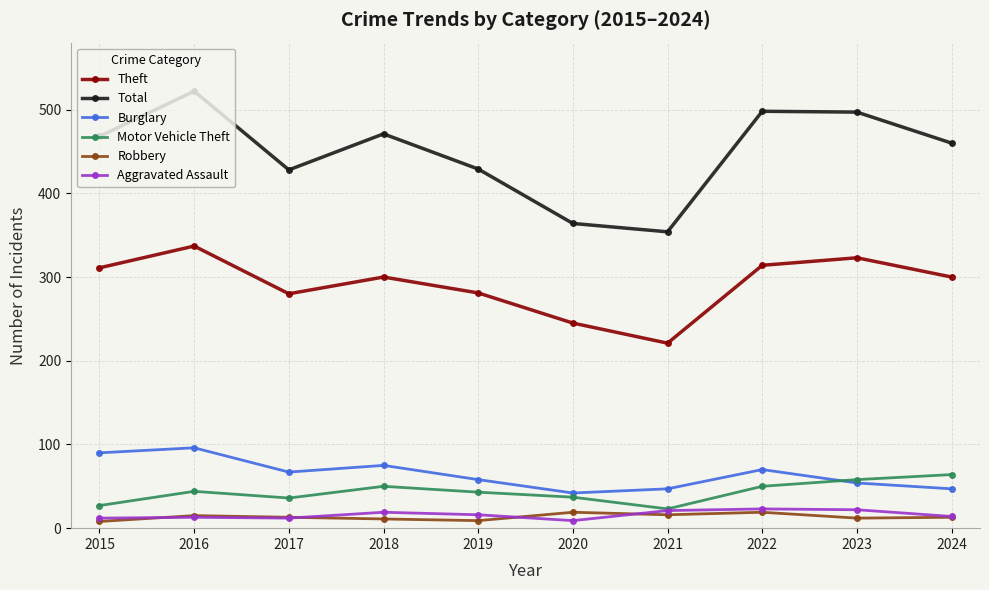

Is the value of Motor Vehicle Theft at 2020 greater than the value of Burglary at 2016?

No